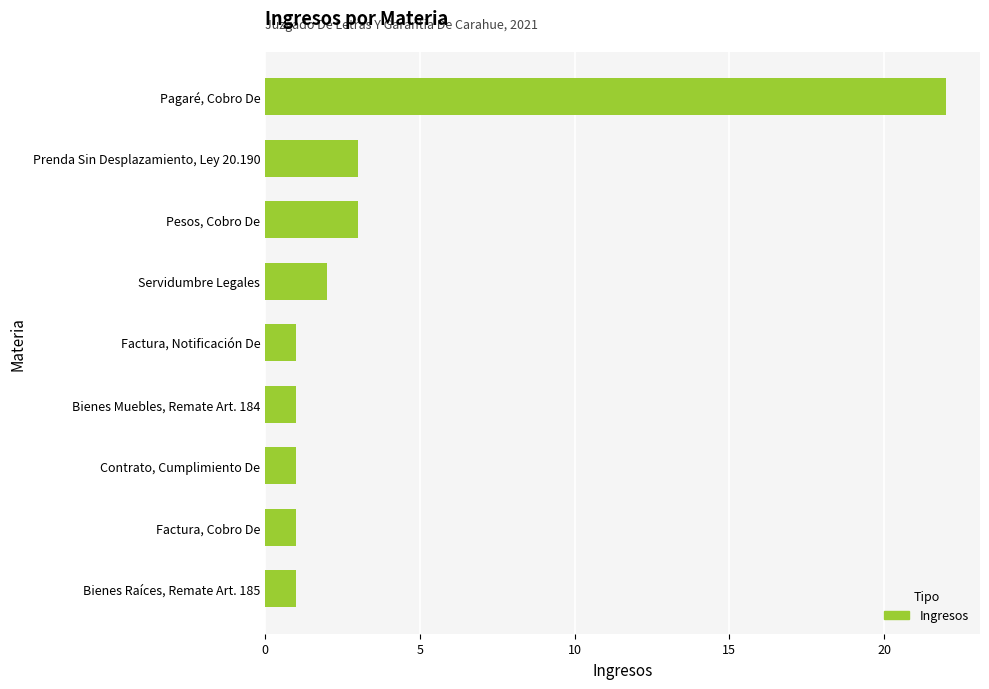

What is the sum of all values?

35